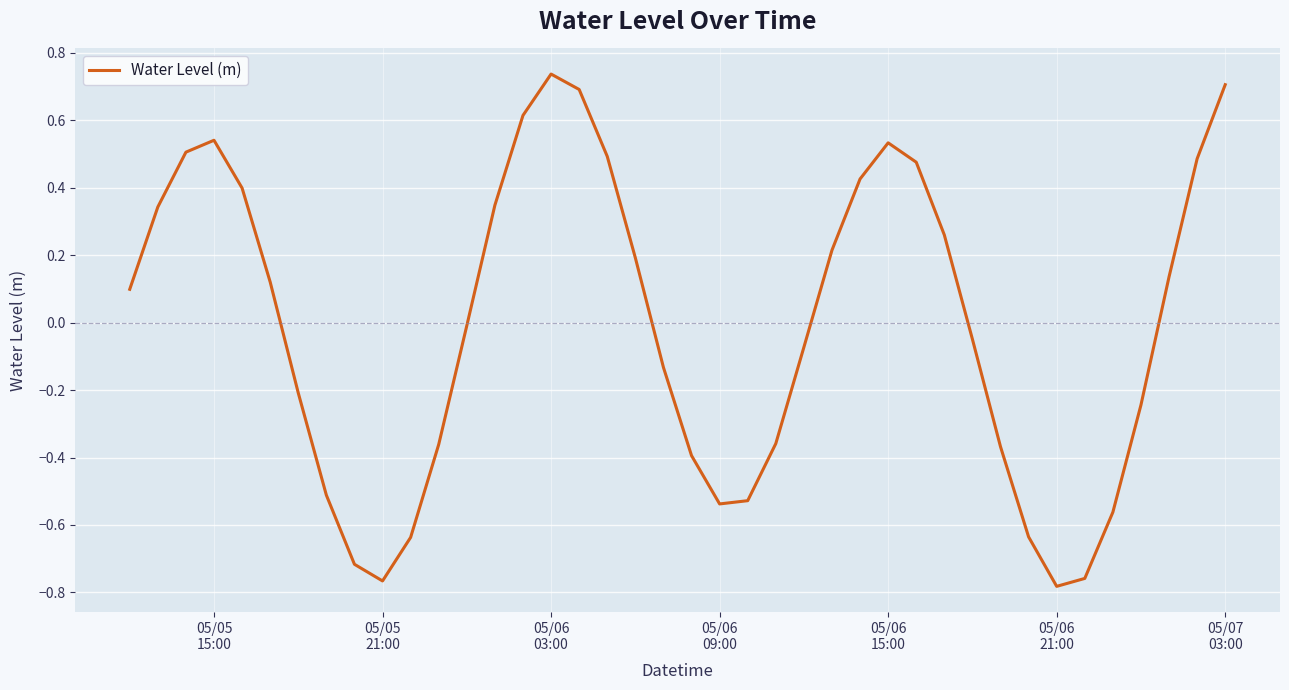

What is the difference between the maximum and minimum values?

1.5